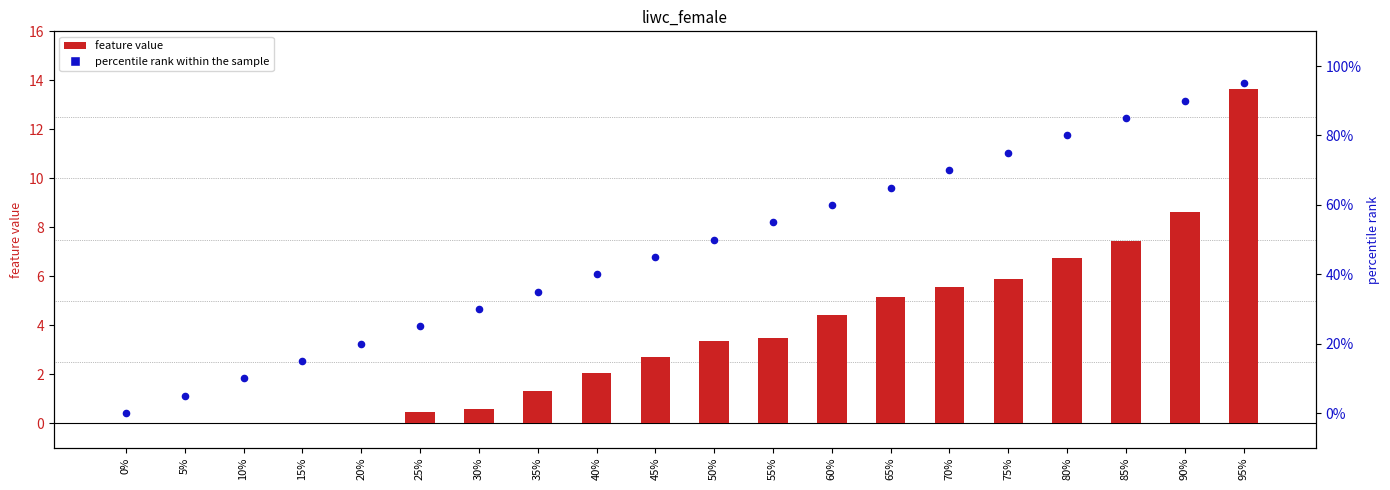

Which series has the largest Y range (max minus min)?

feature value